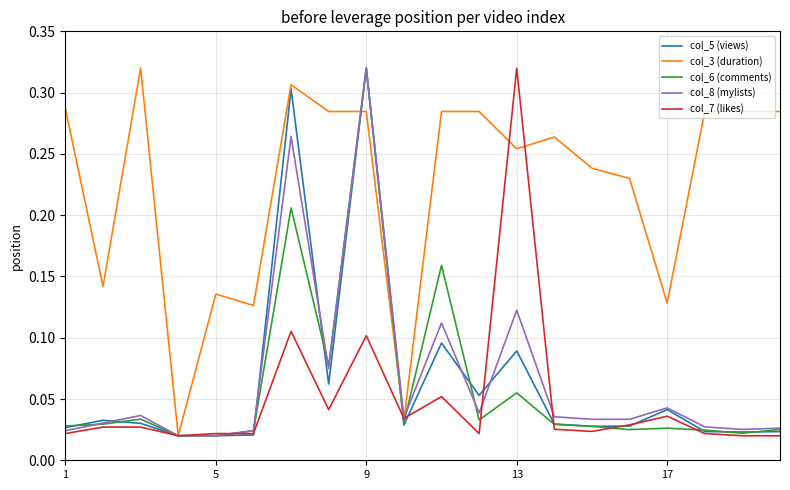

True or false: col_7 (likes) has more than 2 points higher than both neighbors.

True